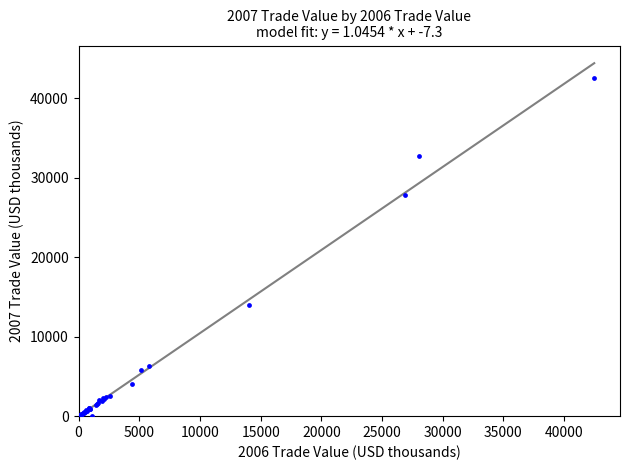

What Y value in the scatter plot is closest to 21244?

27877.4